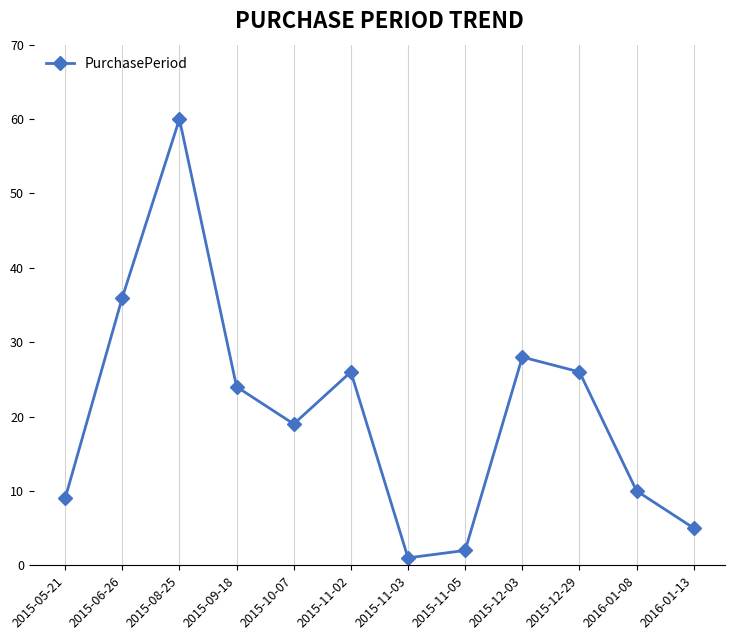

Which has a higher value, 2015-12-03 or 2015-09-18?

2015-12-03